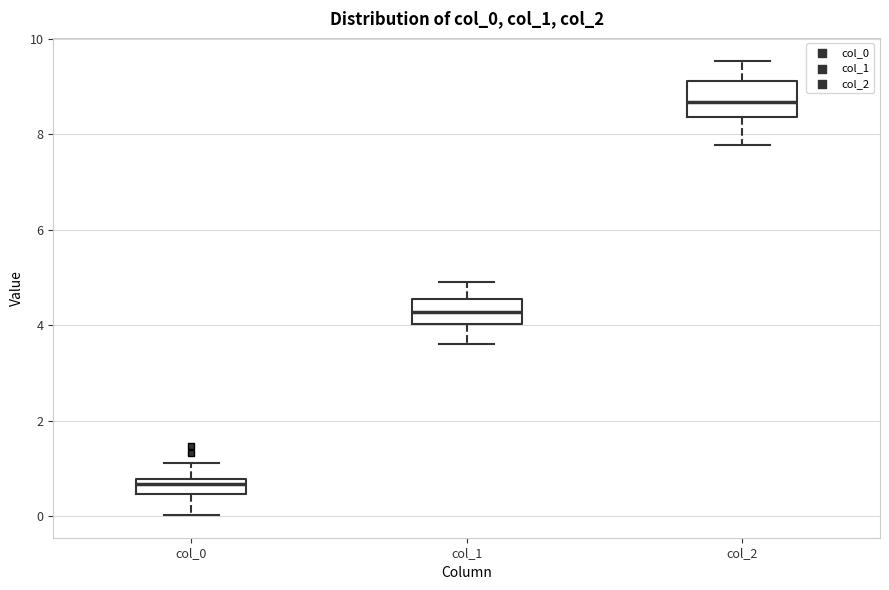

Which box has the lowest median line?

col_0